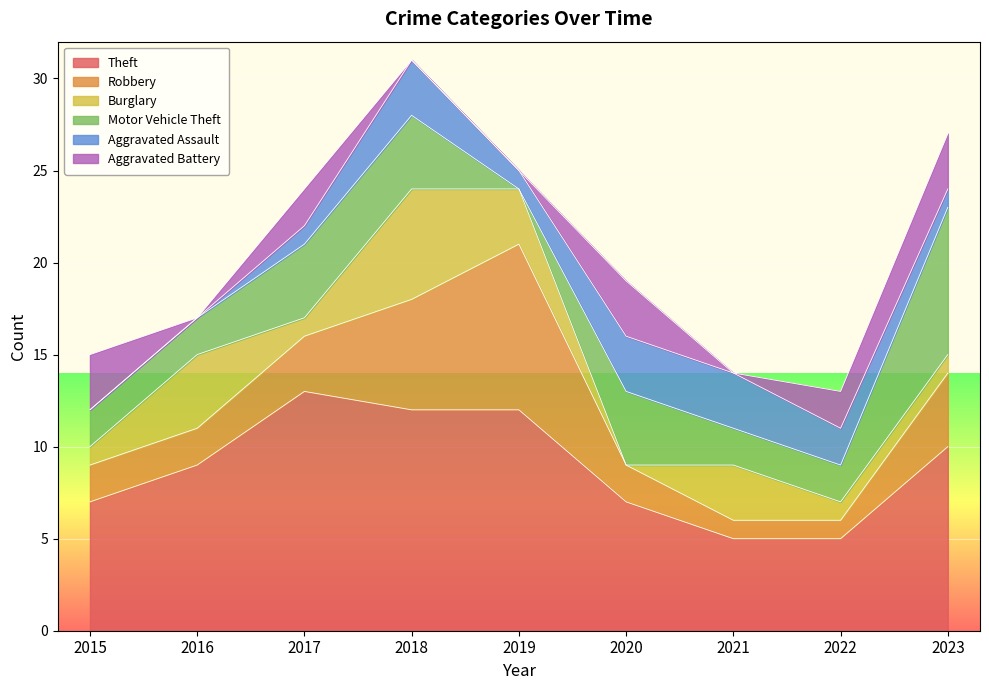

Is the value of Aggravated Assault at 2018 greater than the value of Motor Vehicle Theft at 2020?

No